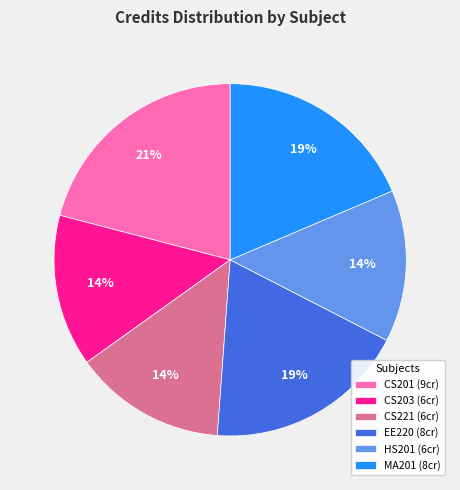

Approximately how many times larger is the value at CS221 compared to CS201?

0.7